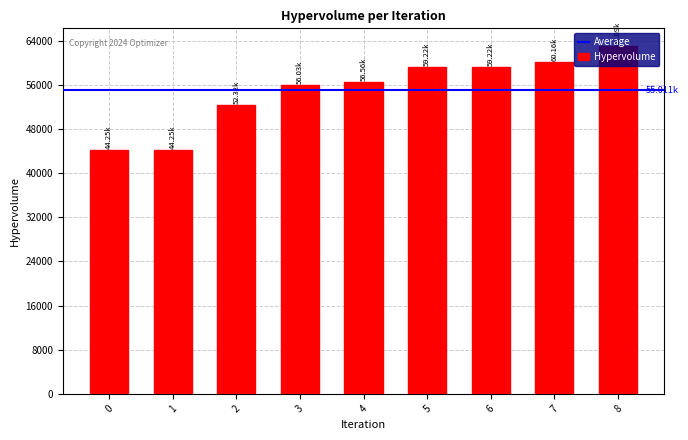

What is the ratio of the value at 2 to the value at 3?

0.9